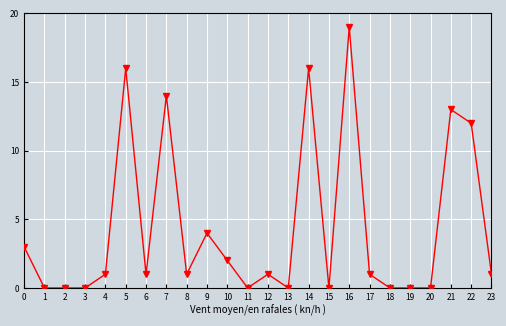

Is it true that the value at 7 is 9?

False